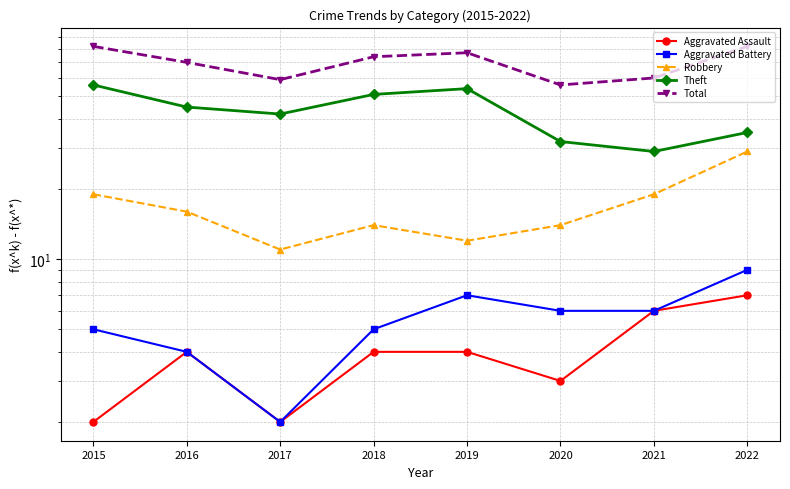

How many interior local valleys does the Aggravated Assault series have?

2